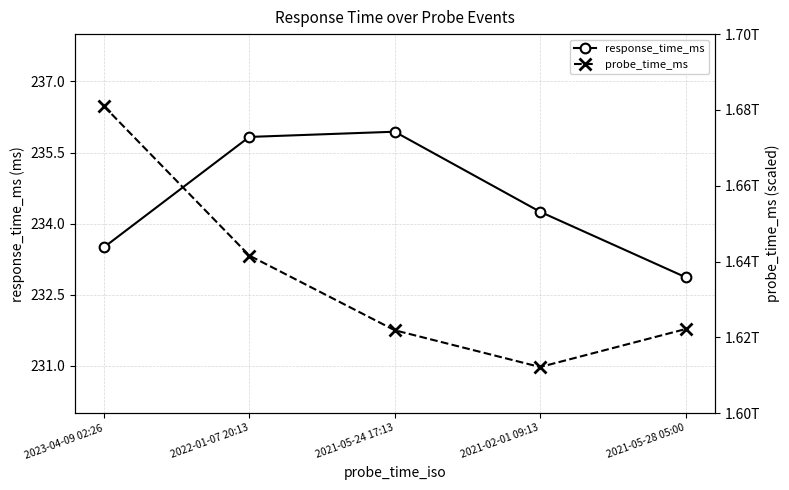

In probe_time_ms, how many points are lower than both neighbors (excluding endpoints)?

1